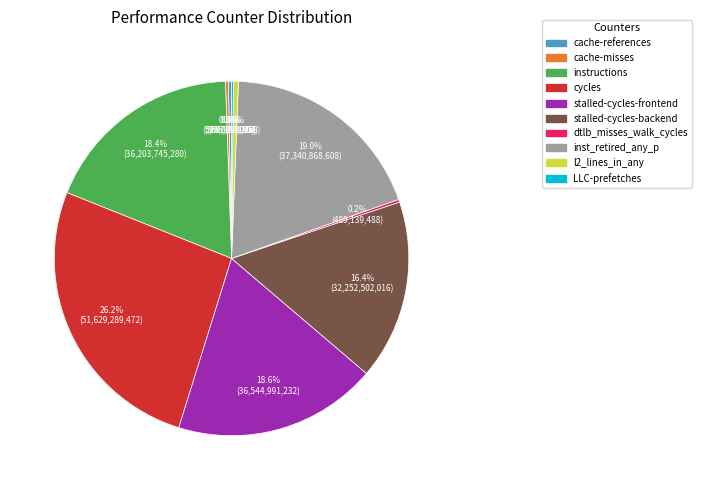

What portion of the pie excludes cache-references?

99.7%